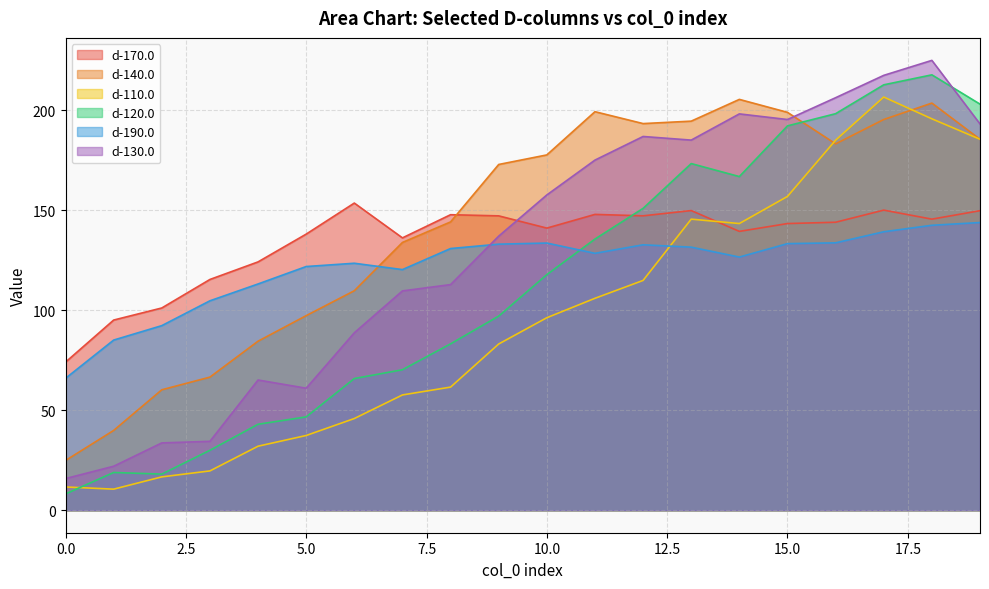

What is the difference between the maximum and minimum values in the d-130.0 series?

209.1